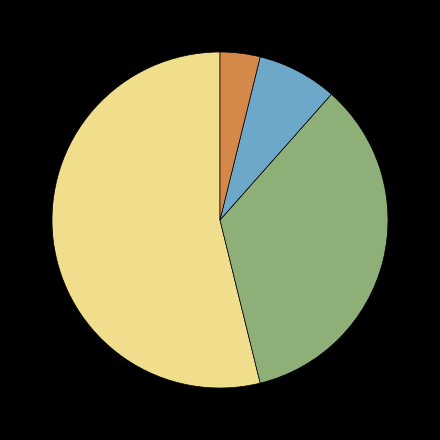

Does any single category account for the majority?

Yes